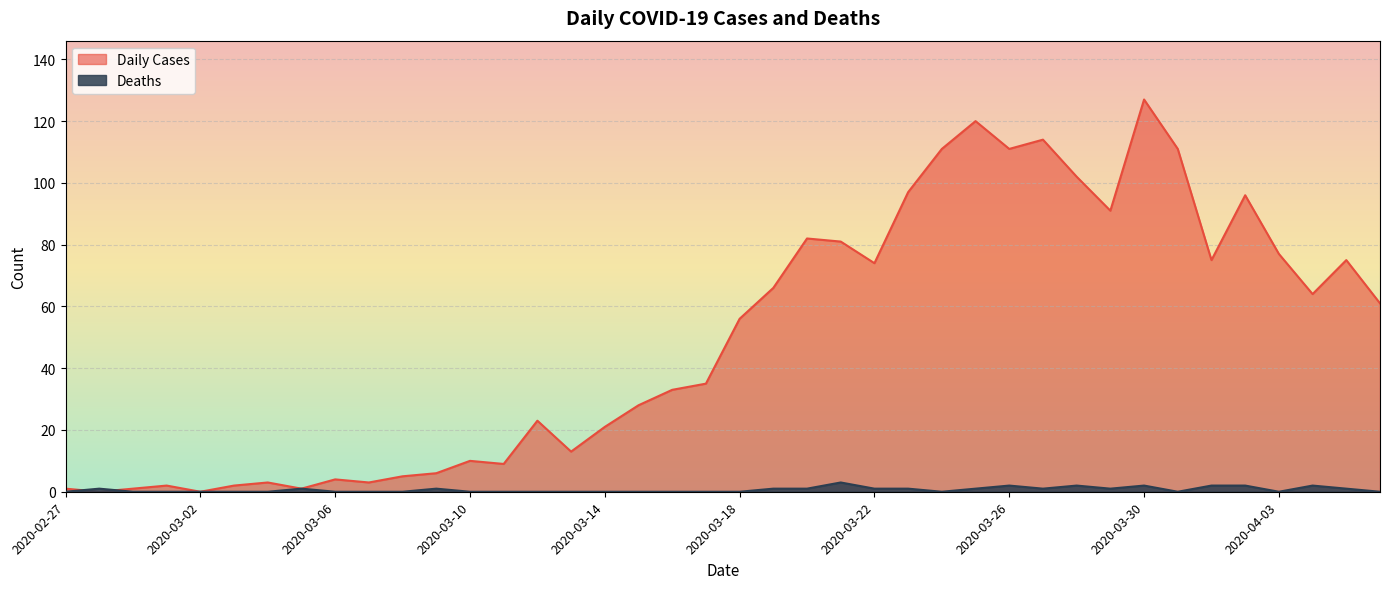

Is the value of Deaths at 2020-03-22 greater than the value of Daily Cases at 2020-03-27?

No